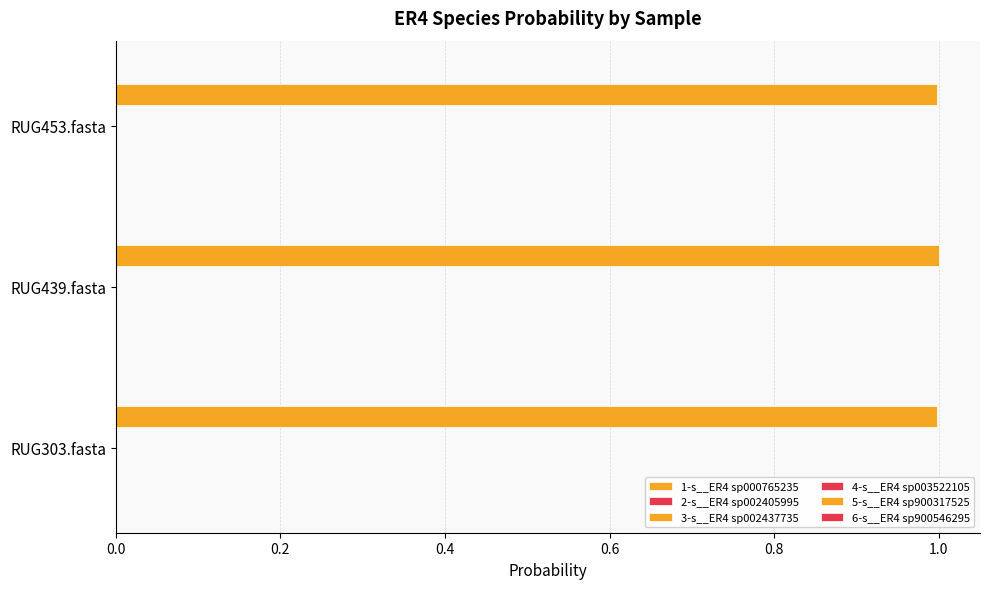

At how many categories does at least one series exceed 0?

3